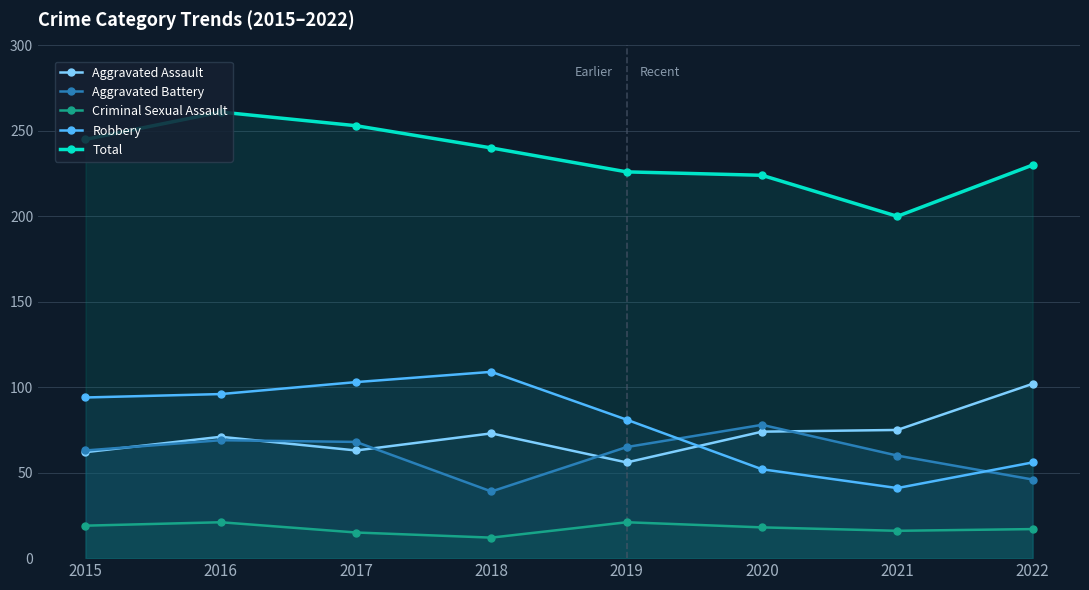

At which label does Aggravated Battery first exceed 65?

2016